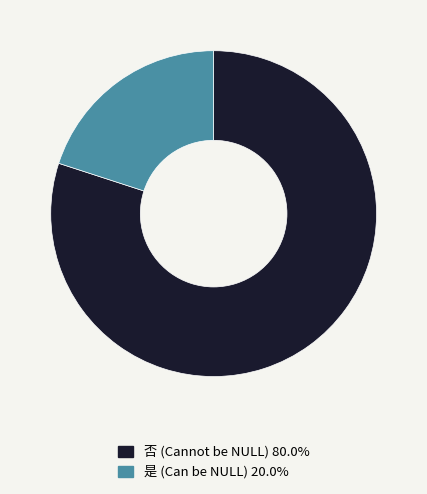

Is the sum of 否 (Cannot be NULL) 80.0% and 是 (Can be NULL) 20.0% greater than half?

Yes